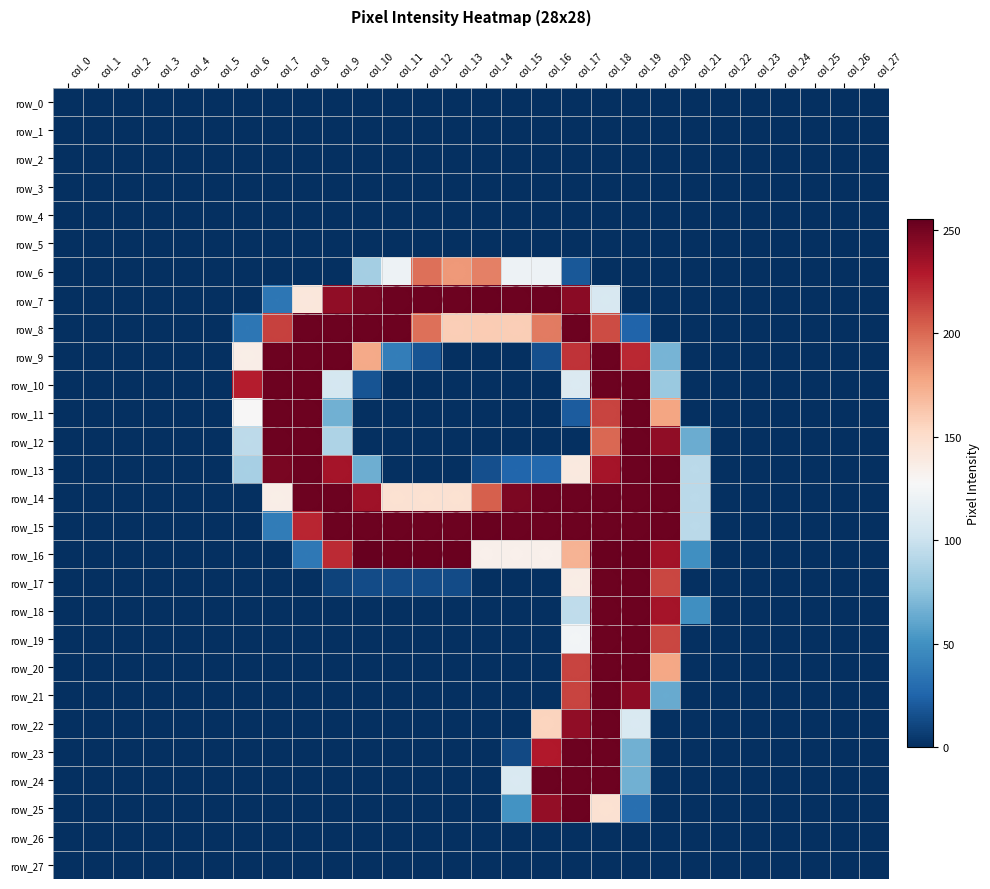

The row_13 series shows 26 at col_15. True or false?

True